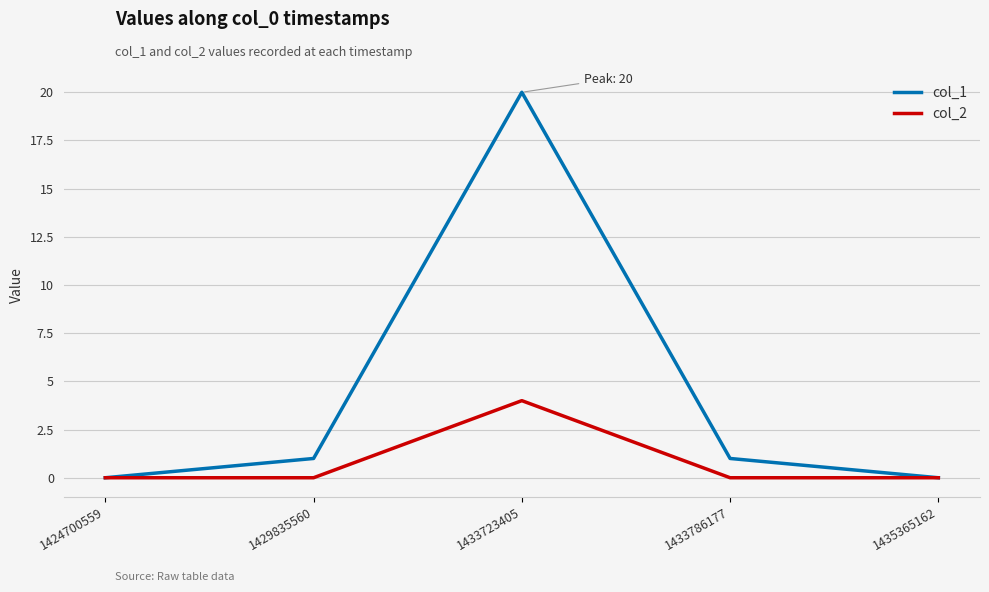

What are all the series names shown in the legend?

col_1, col_2